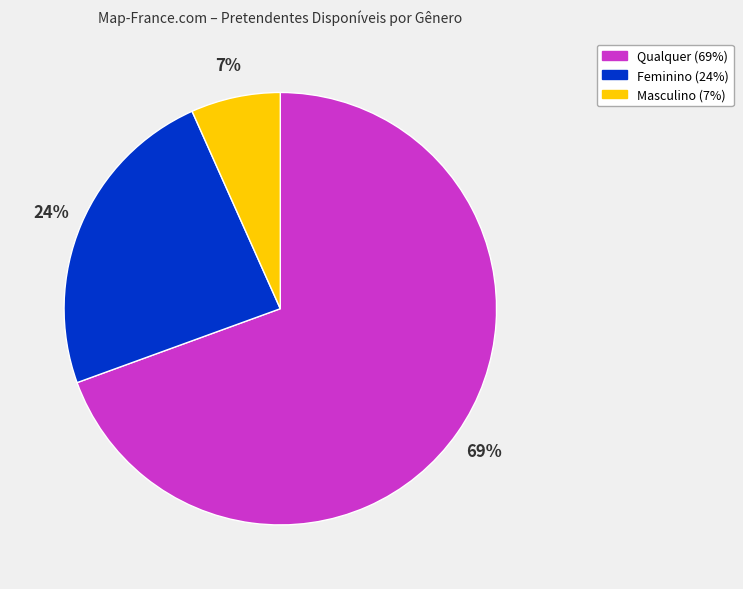

Rank the categories by value from lowest to highest.

Masculino, Feminino, Qualquer